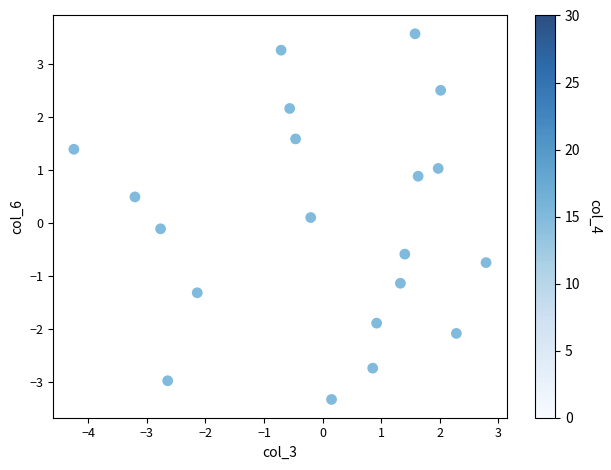

What is the range of Y values (max minus min)?

6.9